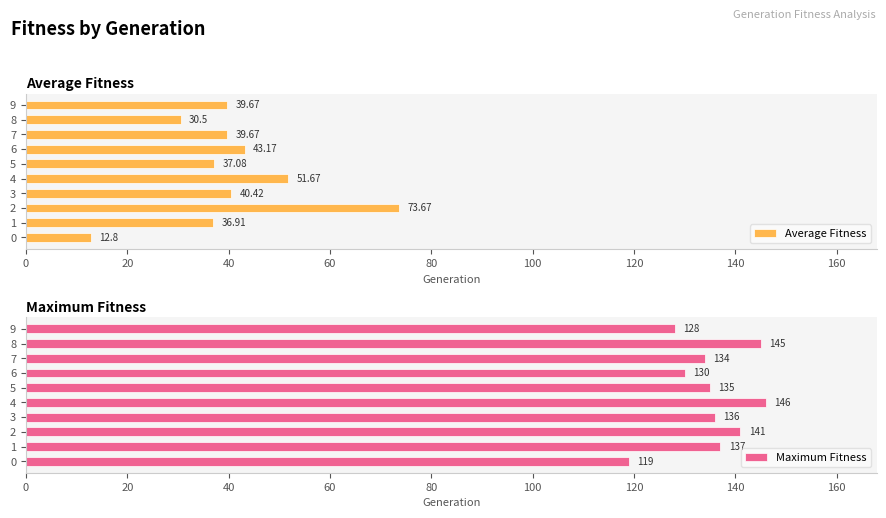

True or false: Average Fitness has a value of 16.2 at 8.

False